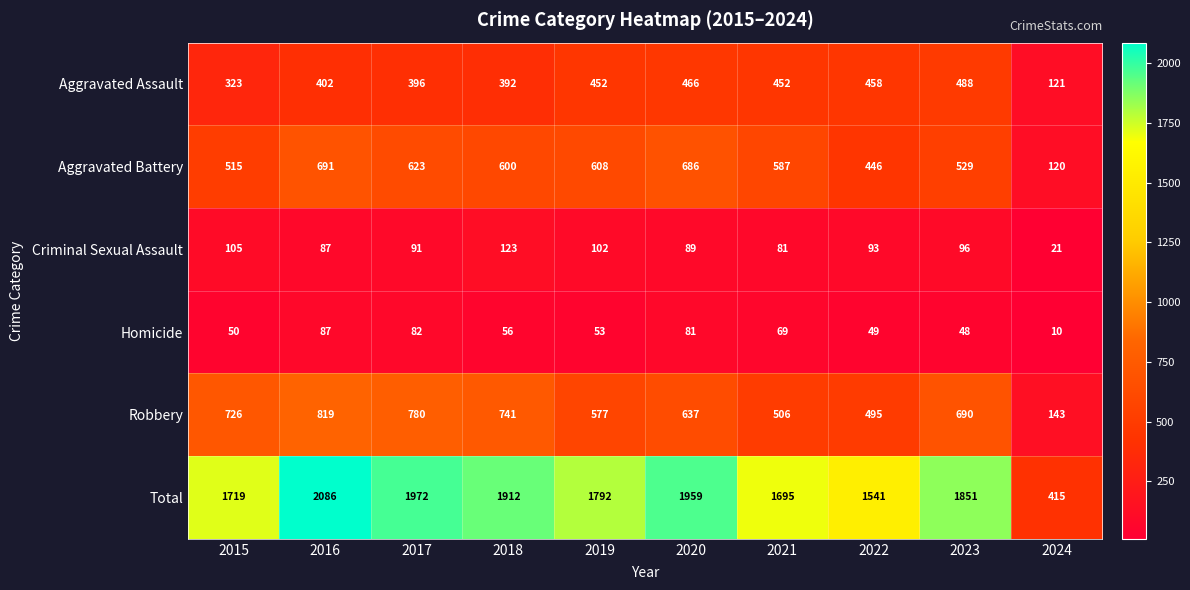

What is the total value across all series at 2019?

3584